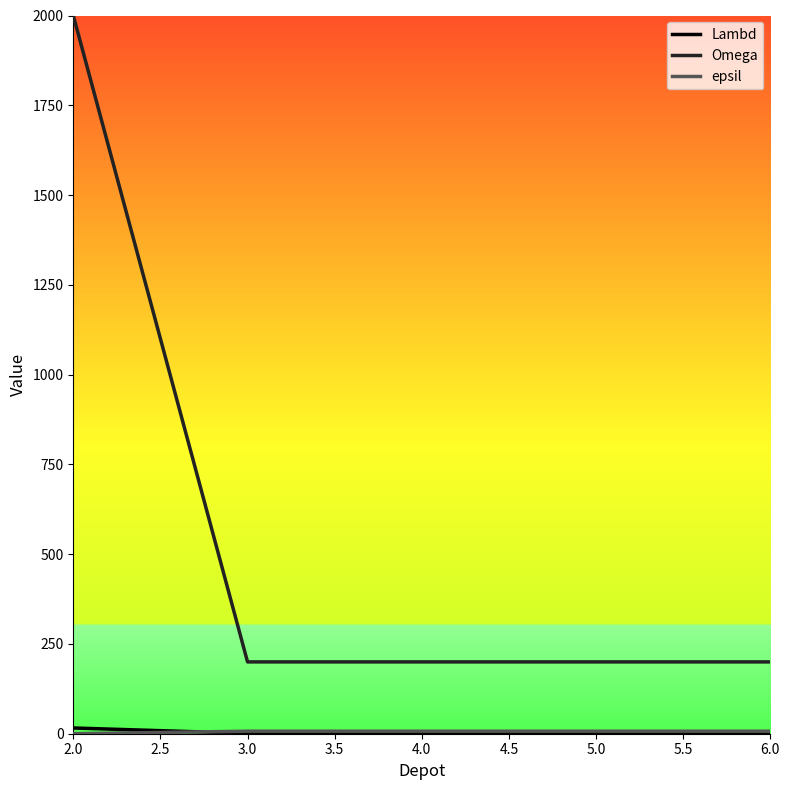

What is the highest value of the Omega series?

2000